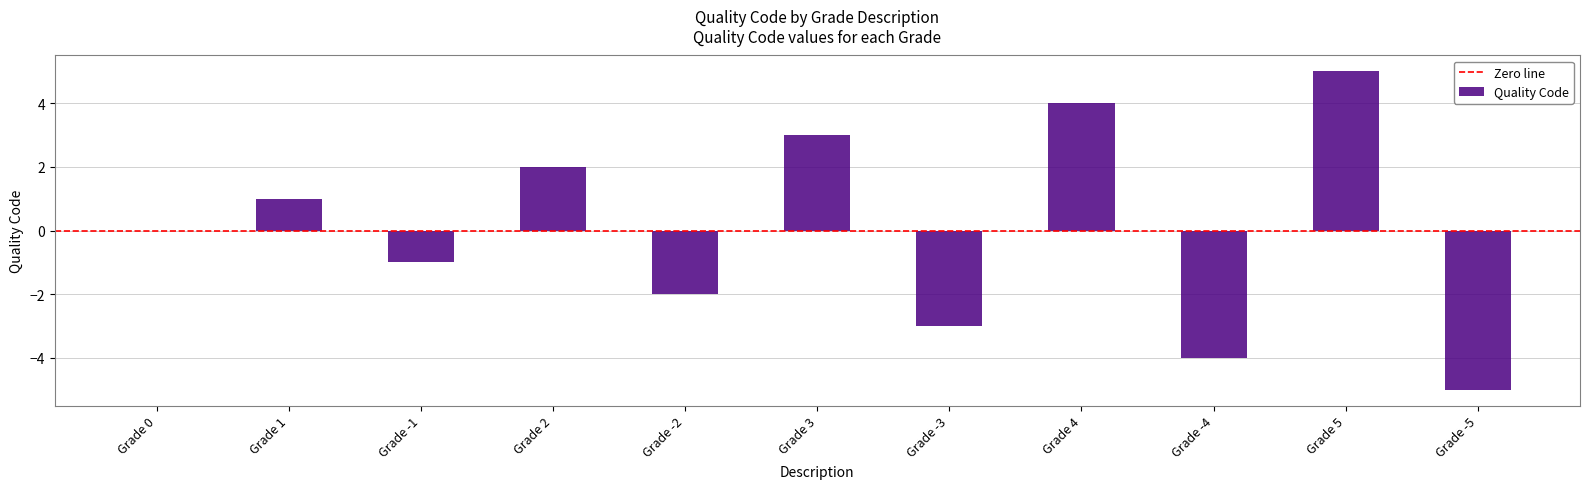

How many values are between -3 and 3?

7